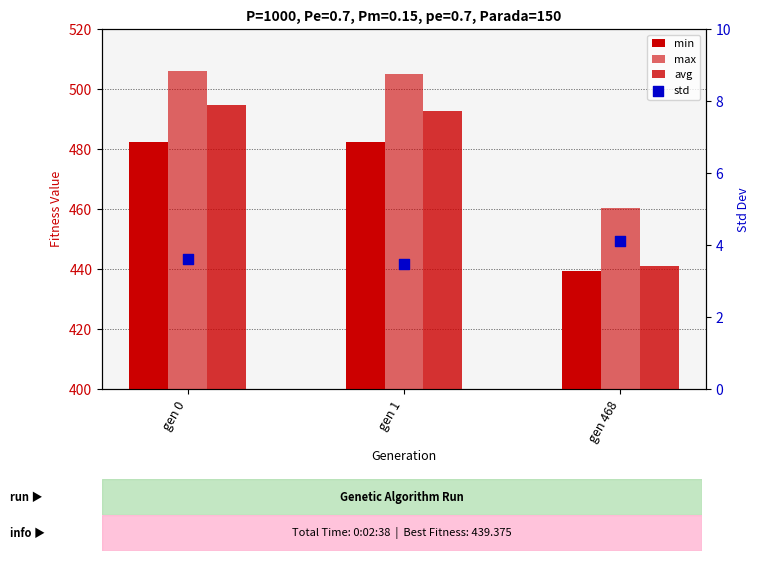

Which series has the largest total across all categories?

max